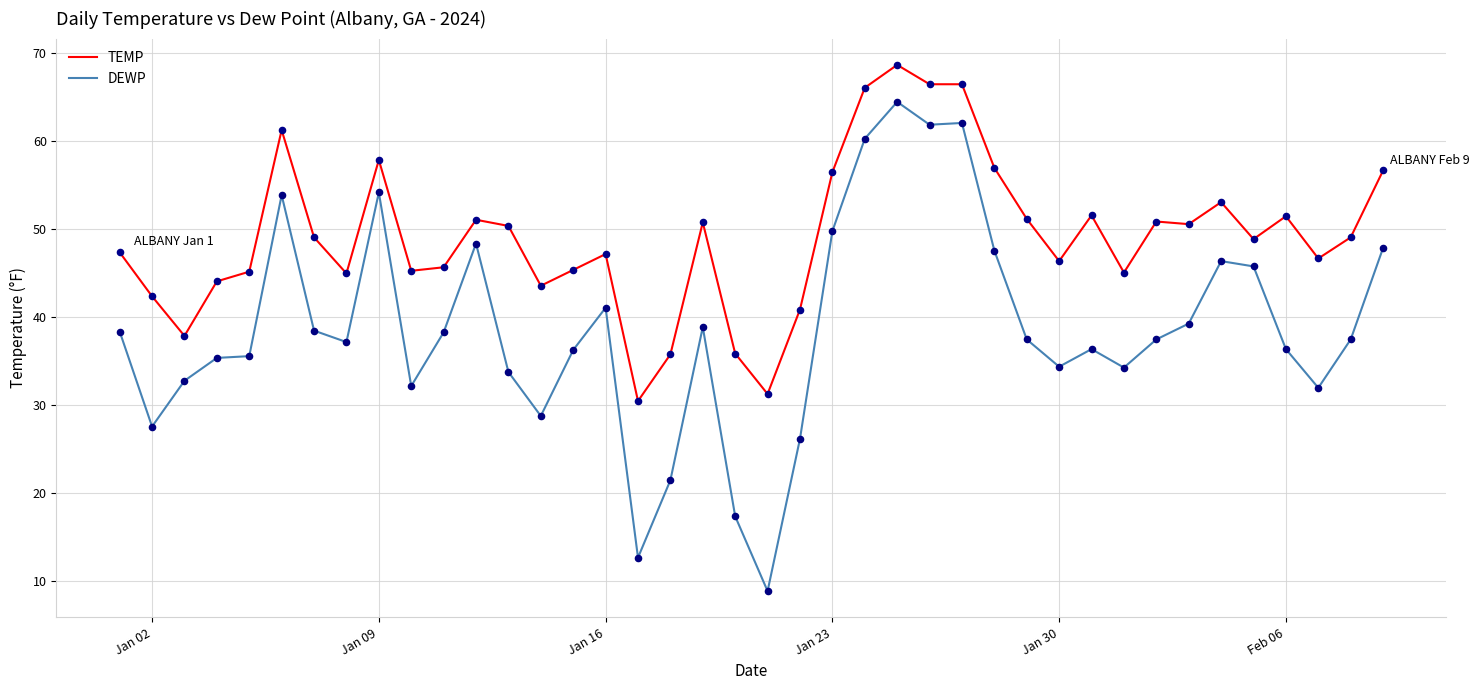

Which series has the largest total across all categories?

TEMP